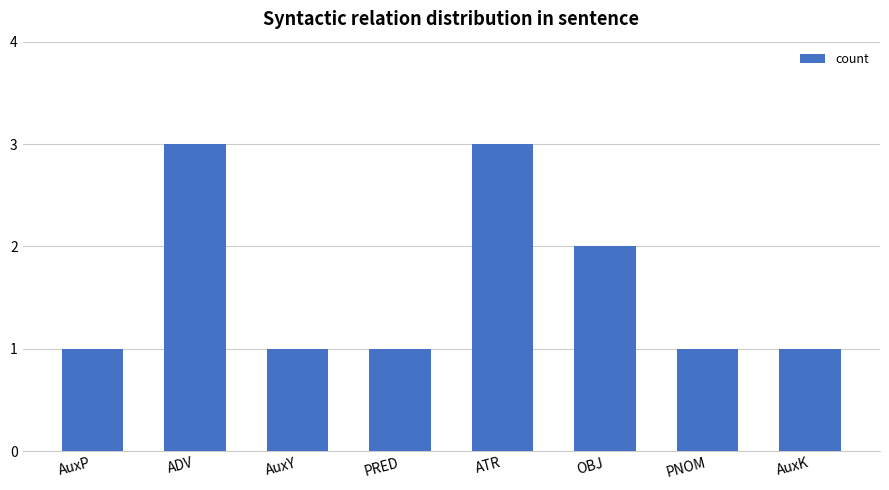

What is the sum of all values?

13